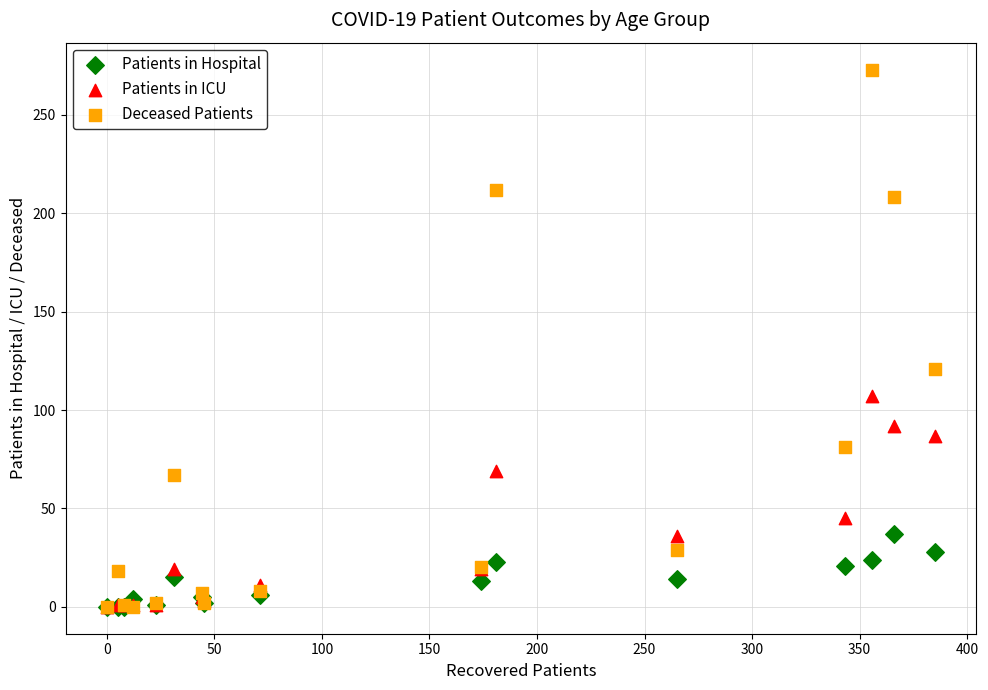

Which series reaches the maximum Y coordinate?

Deceased Patients